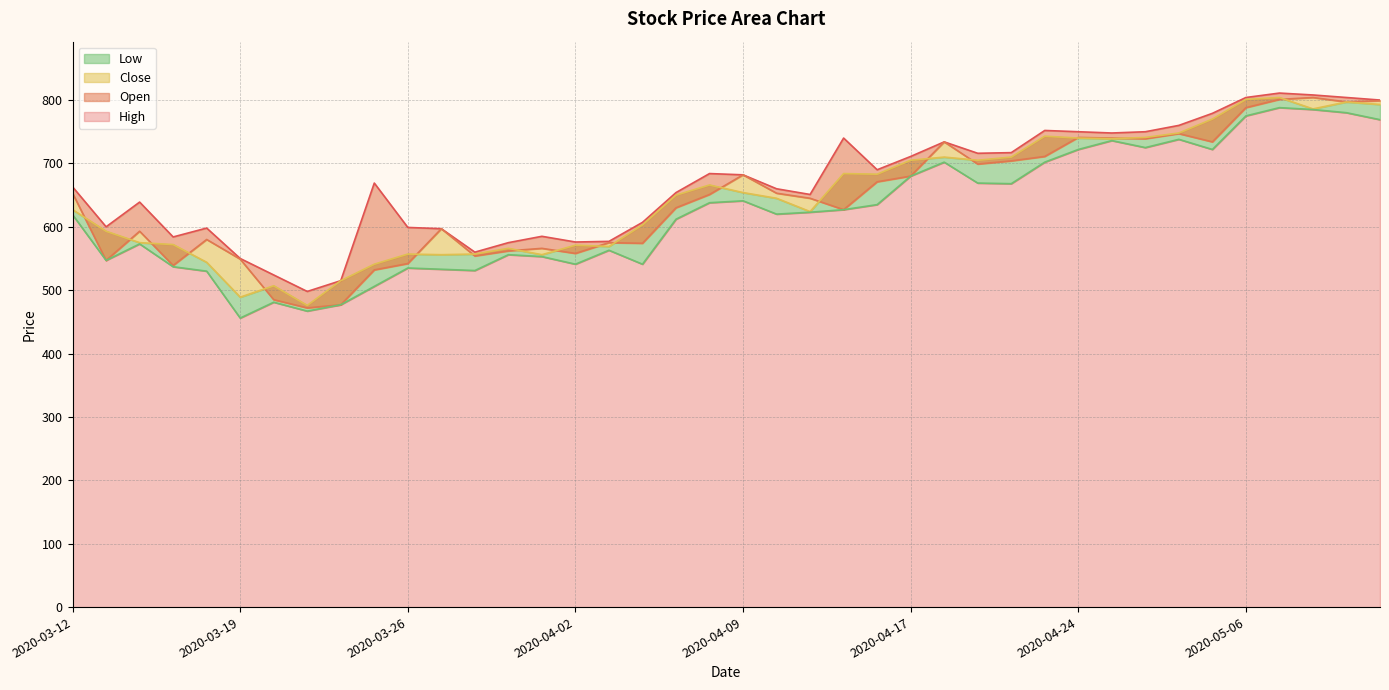

How many values in the Low series are below 623?

20